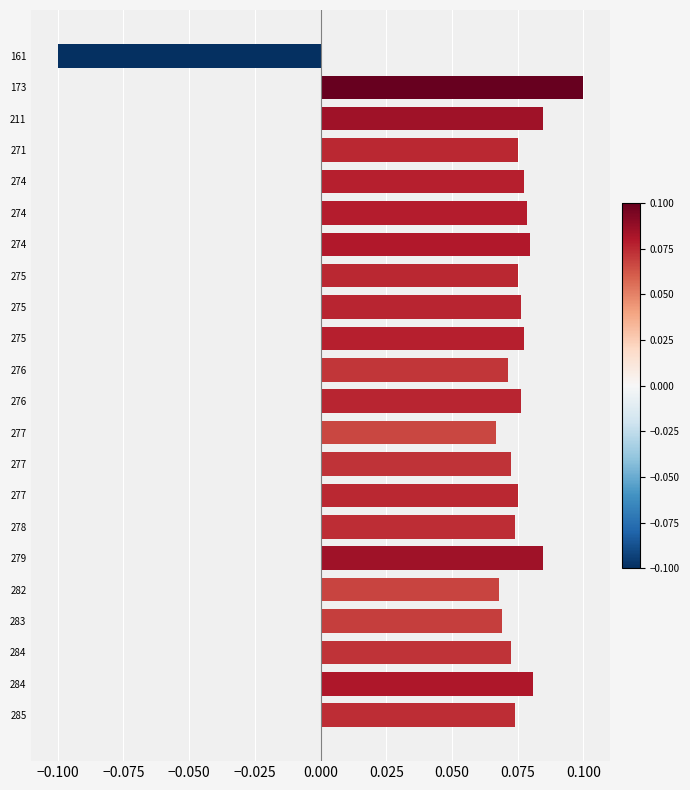

Are the bars horizontal?

Yes